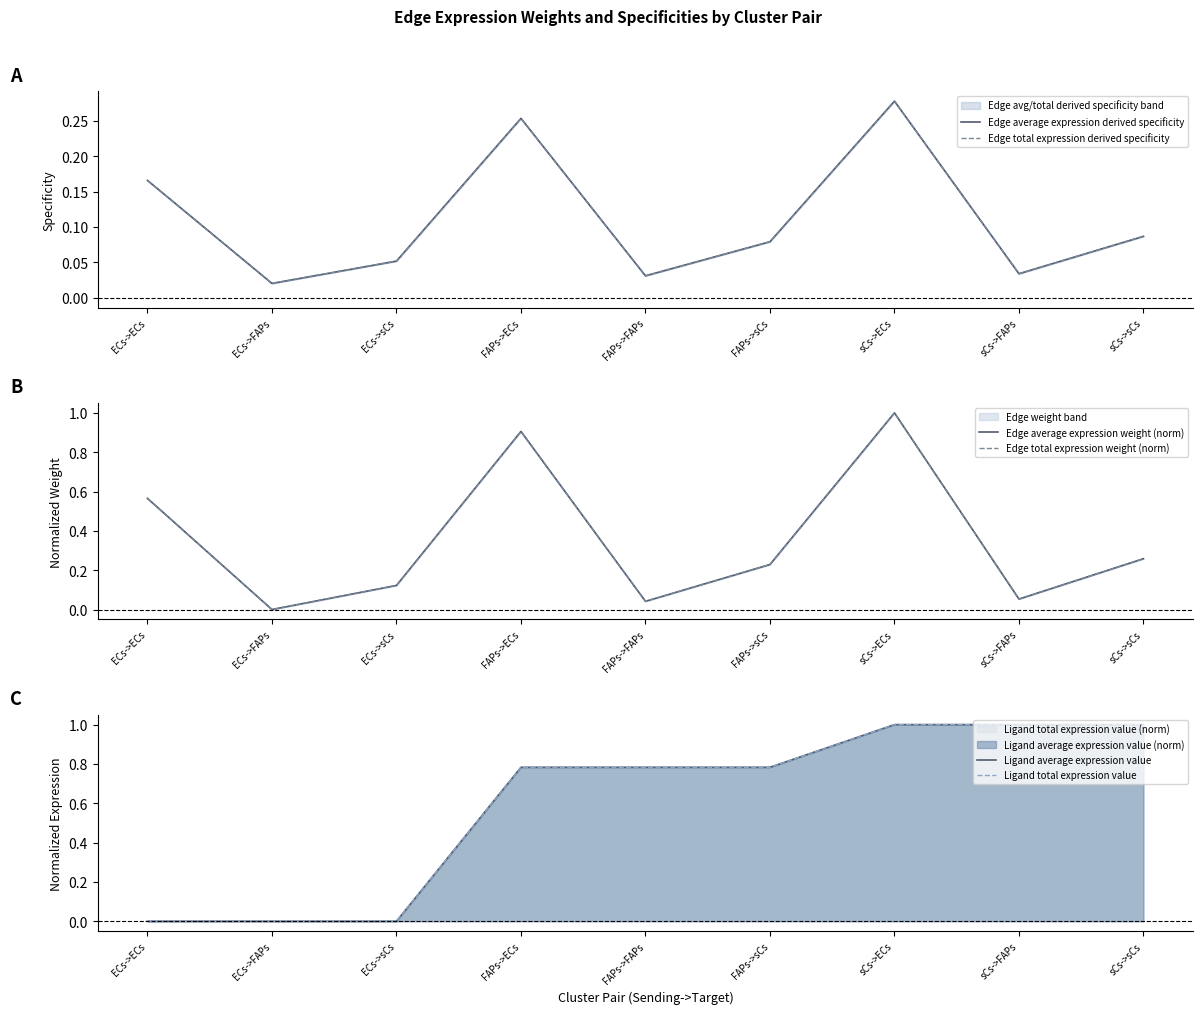

Reading right to left, transcribe all the data shown in this chart.

Edge average expression derived specificity: 0.1	0.0	0.3	0.1	0.0	0.3	0.1	0.0	0.2
Edge total expression derived specificity: 0.1	0.0	0.3	0.1	0.0	0.3	0.1	0.0	0.2
Edge average expression weight (norm): 0.3	0.1	1.0	0.2	0.0	0.9	0.1	0.0	0.6
Edge total expression weight (norm): 0.3	0.1	1.0	0.2	0.0	0.9	0.1	0.0	0.6
Ligand average expression value: 1.0	1.0	1.0	0.8	0.8	0.8	0.0	0.0	0.0
Ligand total expression value: 1.0	1.0	1.0	0.8	0.8	0.8	0.0	0.0	0.0